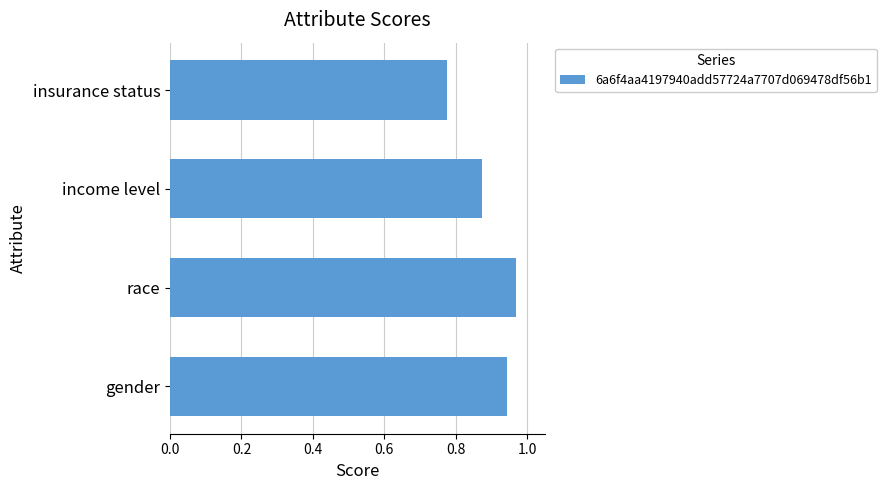

How many values are between 0 and 1?

4